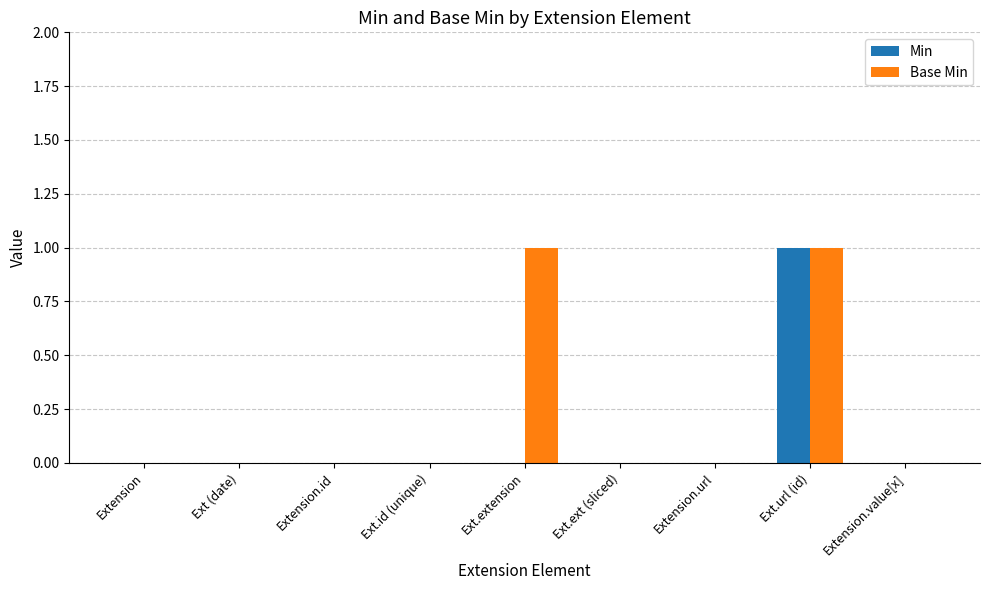

Reading left to right, what are all the values shown in this chart?

Min: 0	0	0	0	0	0	0	1	0
Base Min: 0	0	0	0	1	0	0	1	0